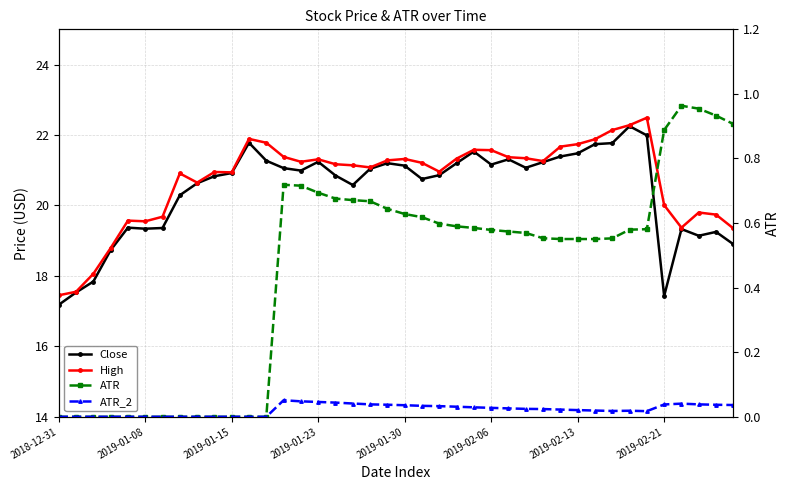

True or false: Close and High cross at least once.

False